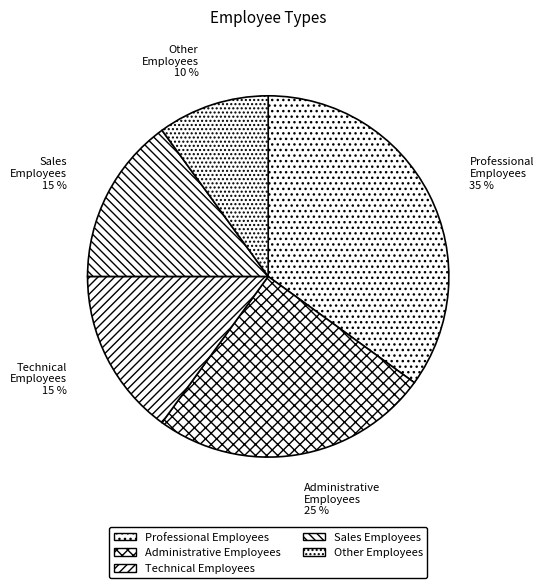

Which category has the biggest portion of the pie?

Professional Employees